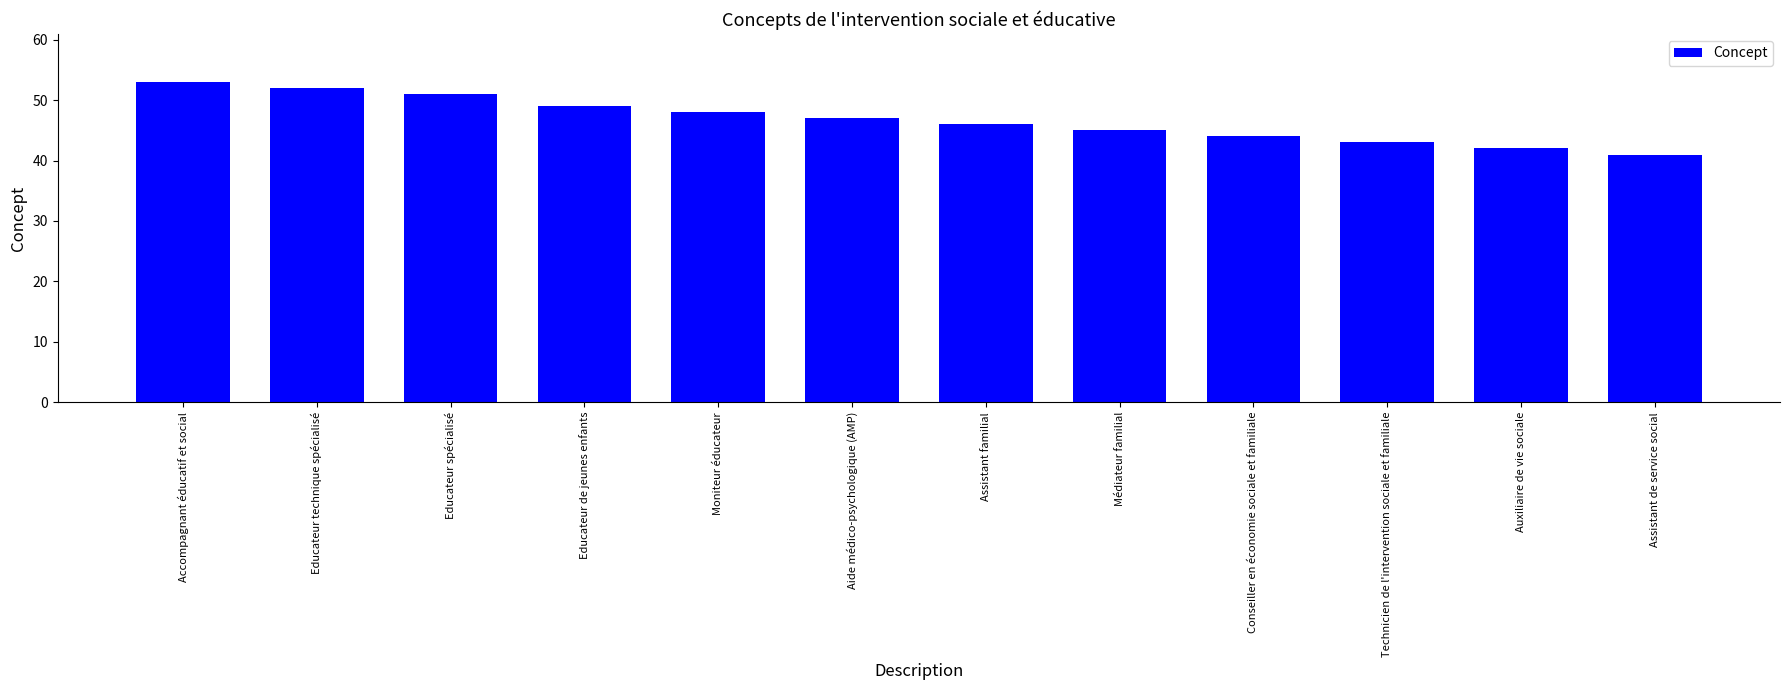

Count the number of categories in the chart.

12